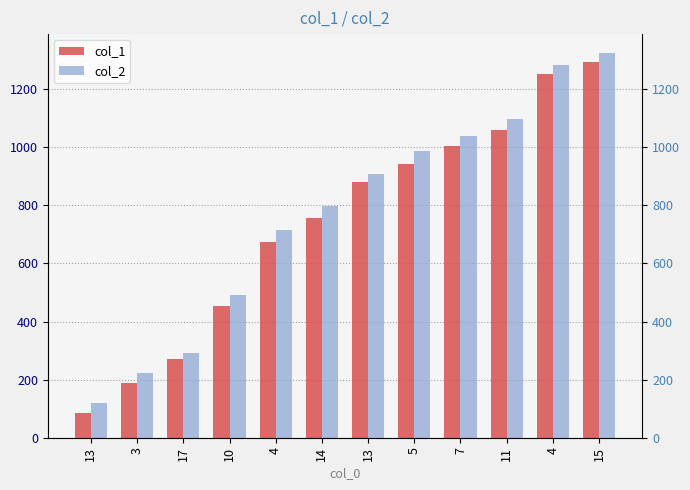

How many data points in col_1 are above 879?

5